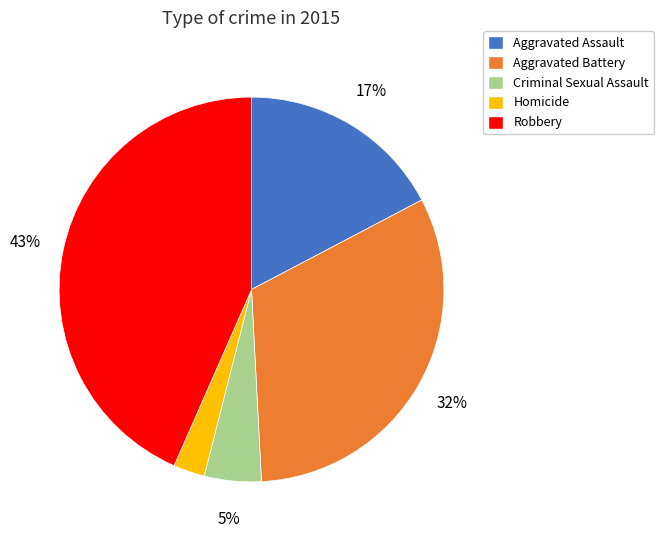

Does Homicide represent more than half of the total?

No